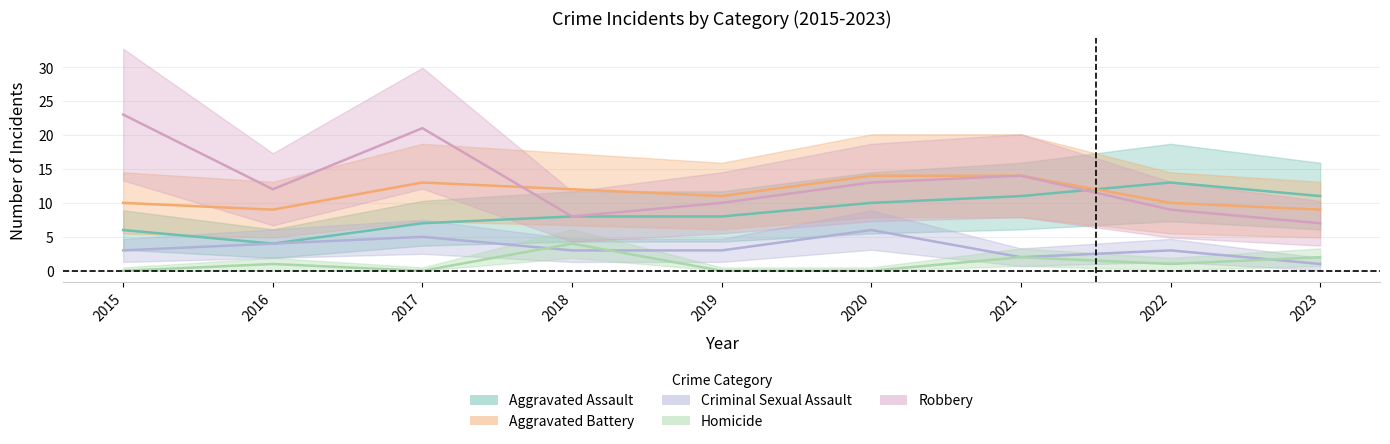

Rank the series by their maximum value, from lowest to highest.

Homicide, Criminal Sexual Assault, Aggravated Assault, Aggravated Battery, Robbery